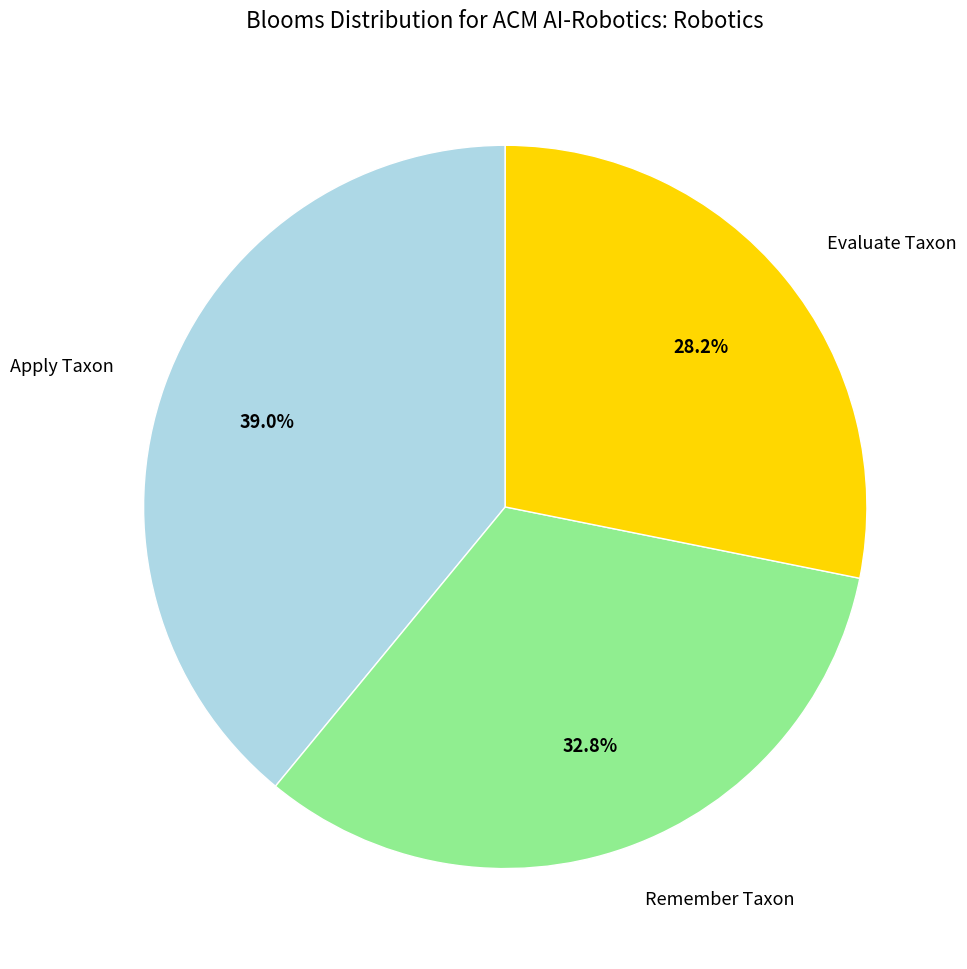

Which has a higher value, Apply Taxon or Remember Taxon?

Apply Taxon